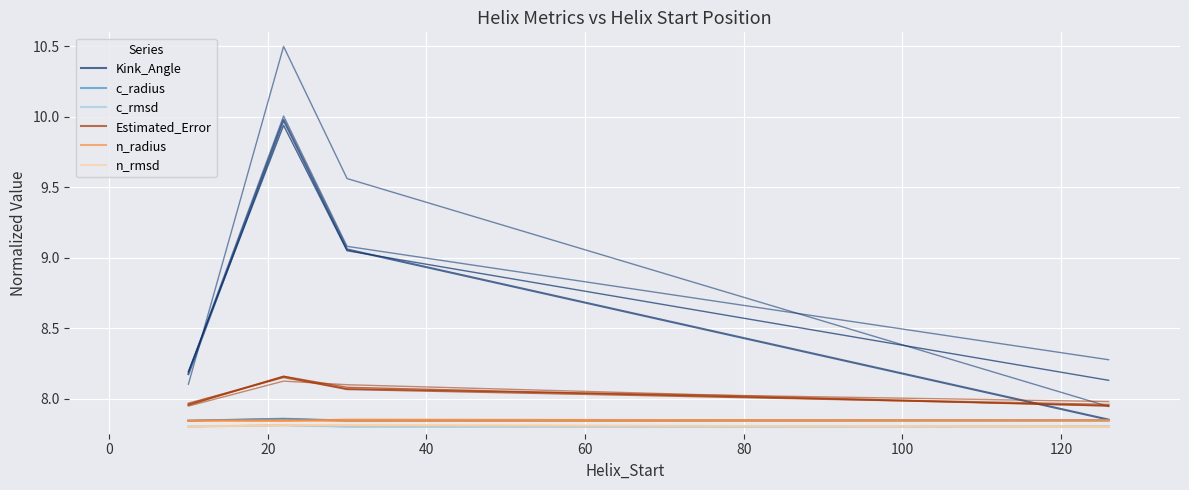

What is the total value across all series at 40?

47.1